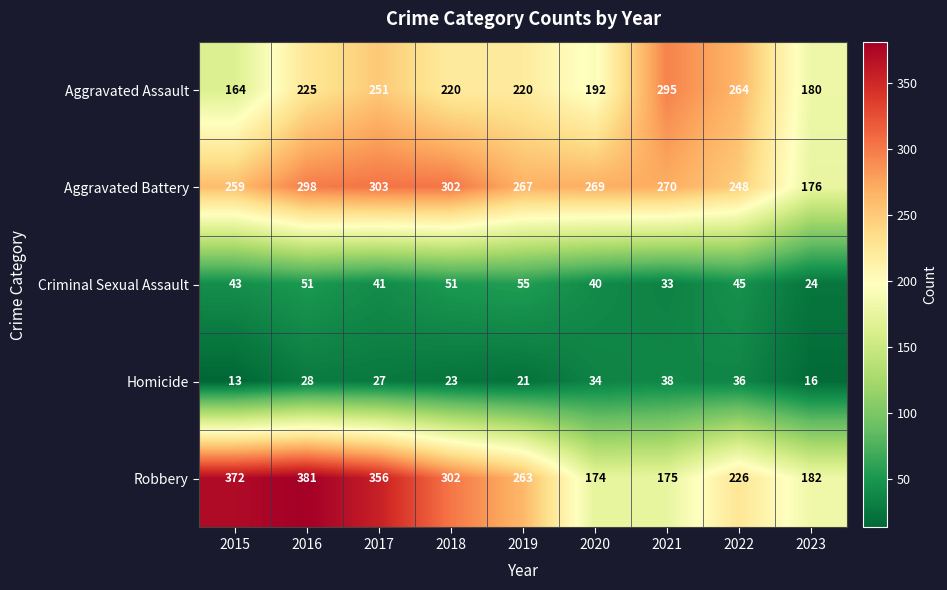

True or false: Robbery has a value of 100 at 2018.

False